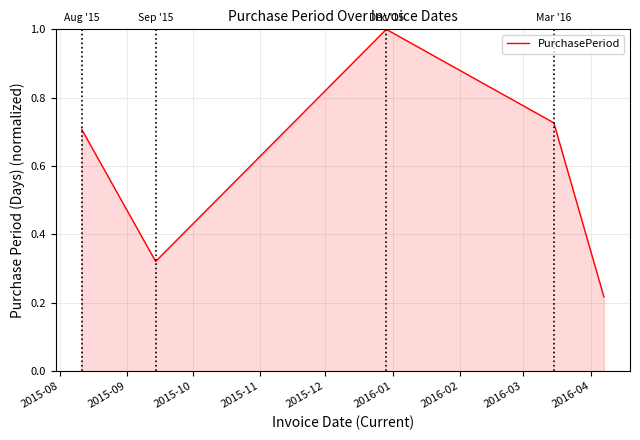

What is the sum of all values?

3.0